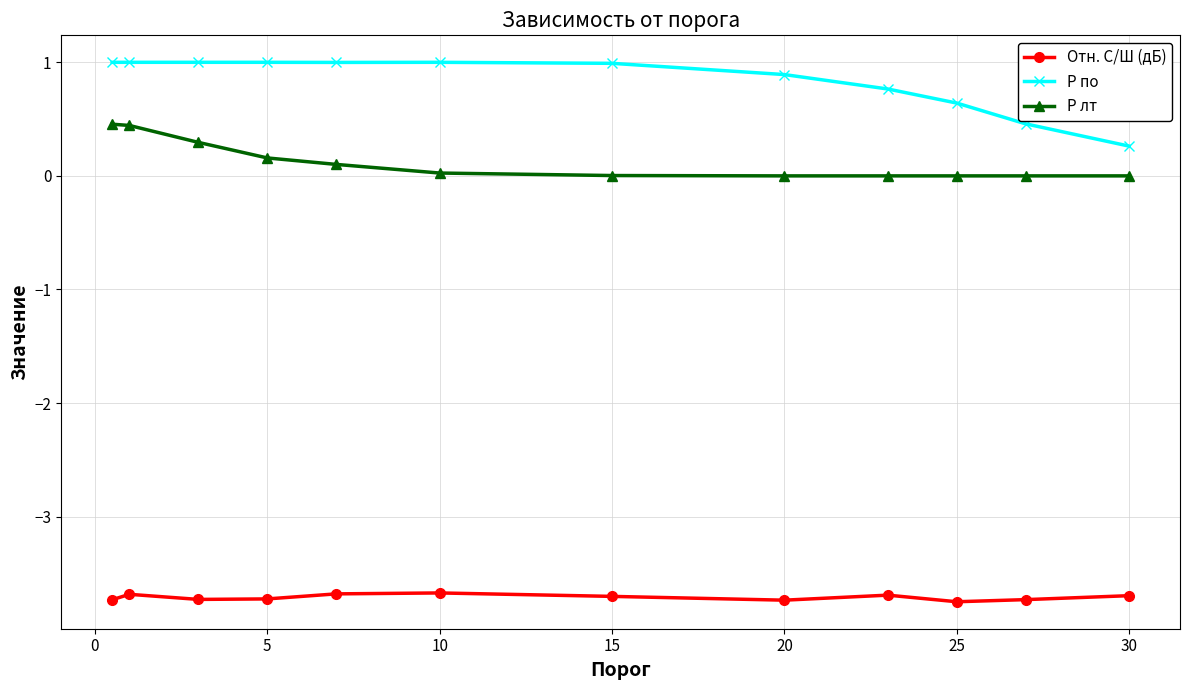

What is the value of the P по point at the 3rd from the left?

1.0